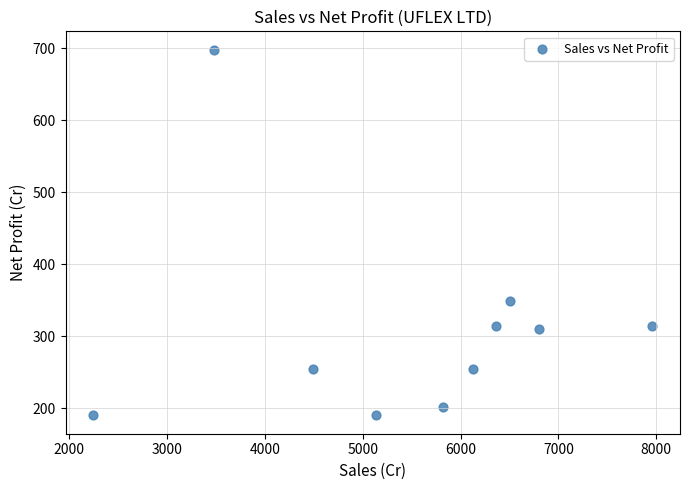

What is the range of X values (max minus min)?

5707.2